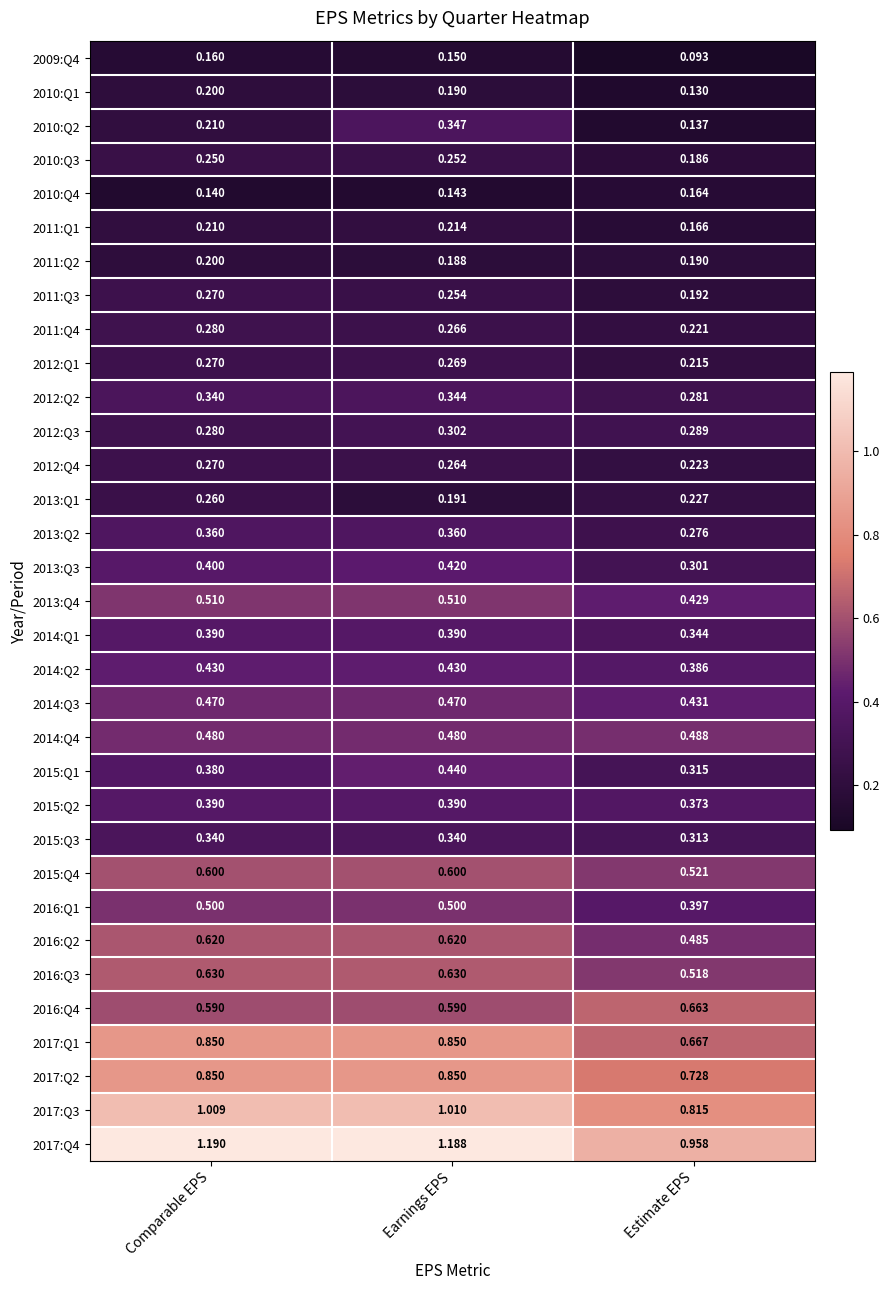

At which label does 2017:Q3 first exceed 1?

Comparable EPS